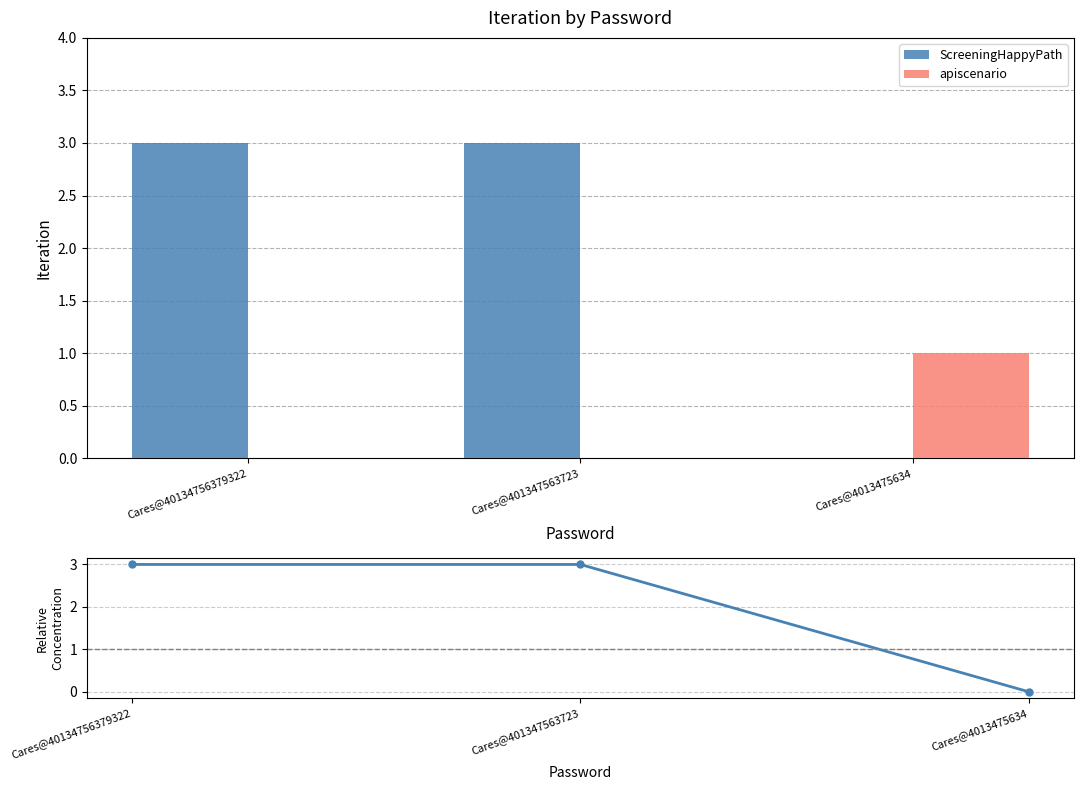

What is the average value of the ScreeningHappyPath series?

2